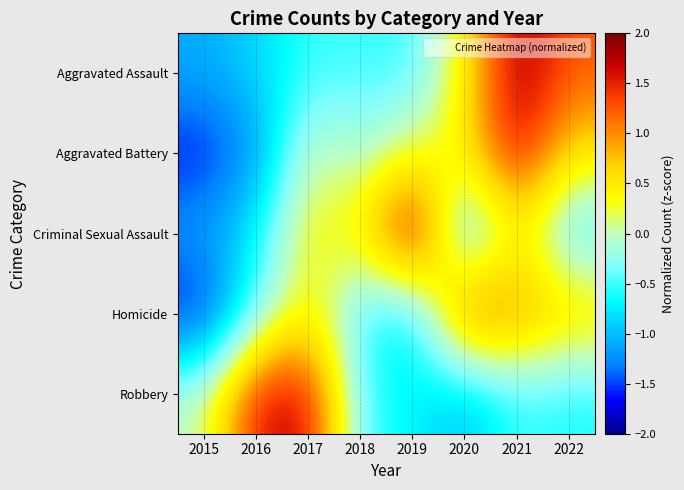

Between 2022 and 2016, which is larger?

2022